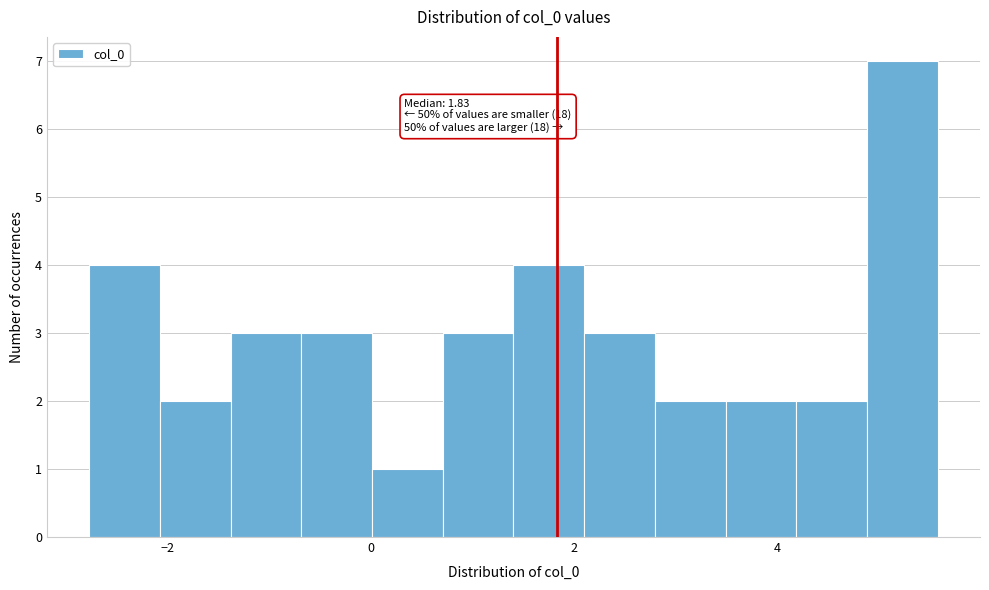

Read against the x-axis, roughly where is the centre of the tallest bar?

5.2